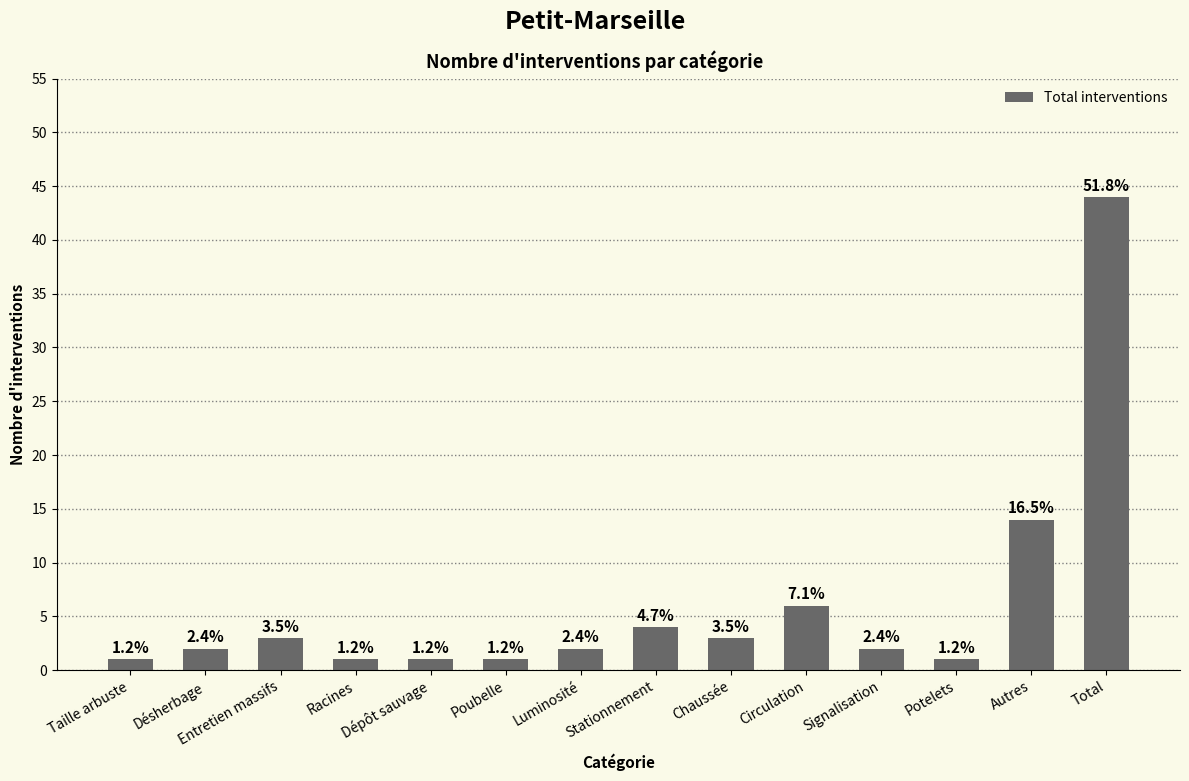

What is the difference between the values at Taille arbuste and Désherbage?

1